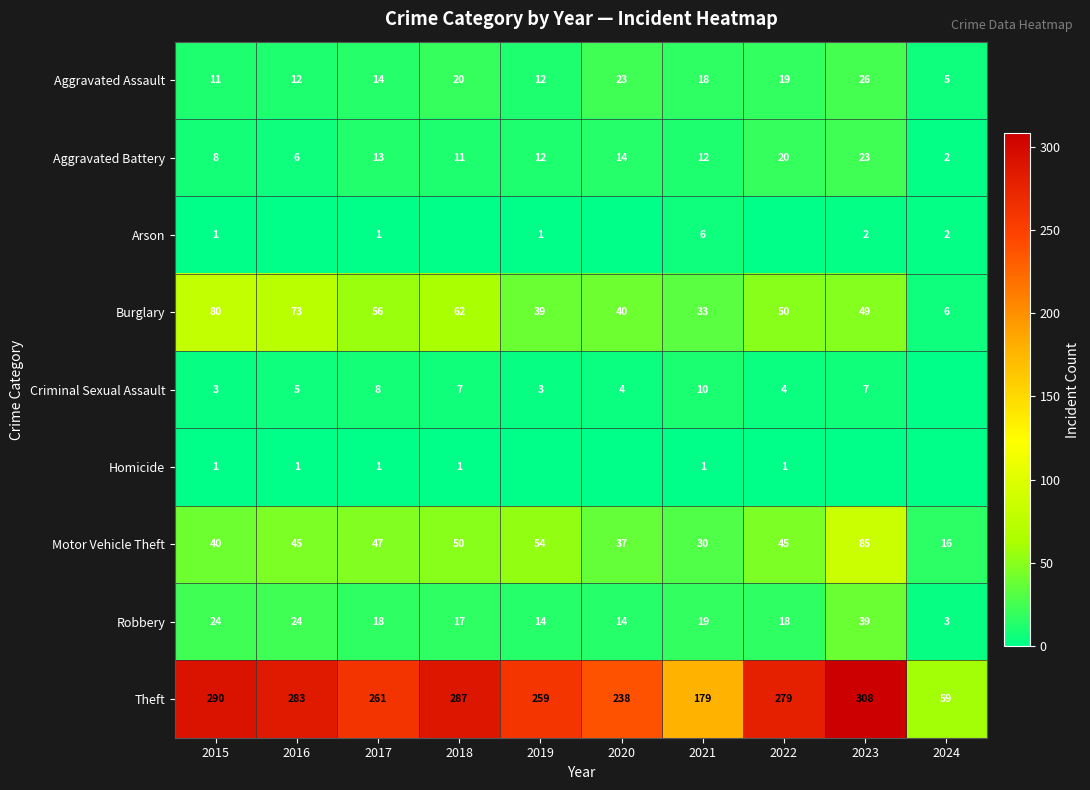

What is the difference between the maximum and second lowest values in the Motor Vehicle Theft series?

55